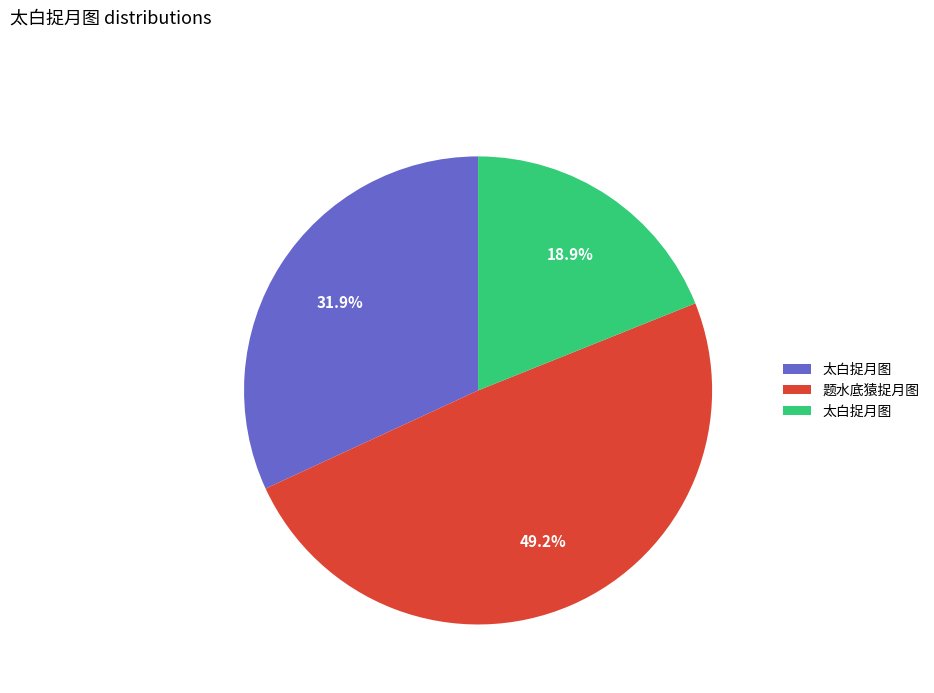

Is there any slice that represents more than half of the pie?

No